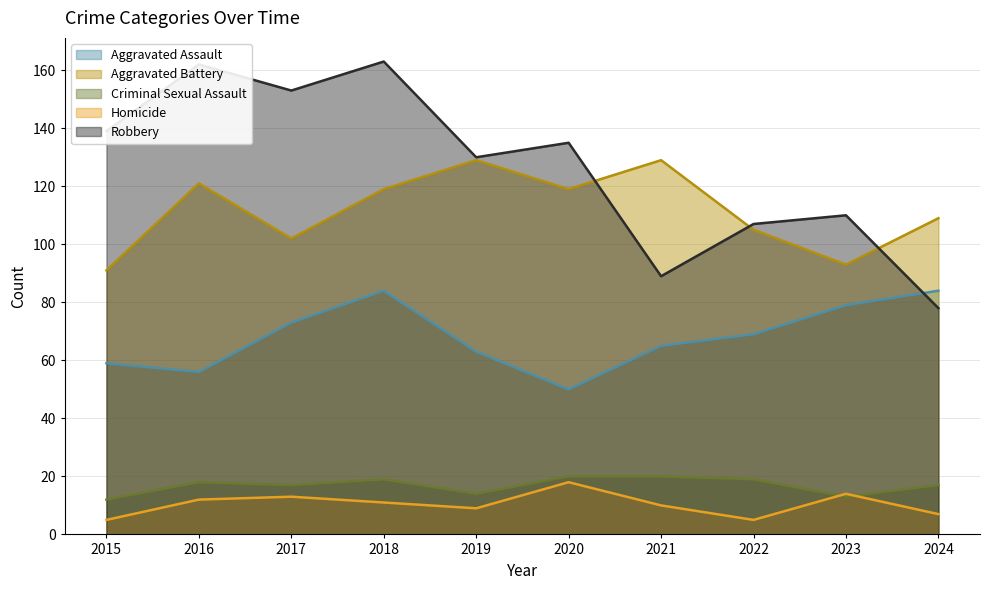

Which series has the largest total across all categories?

Robbery